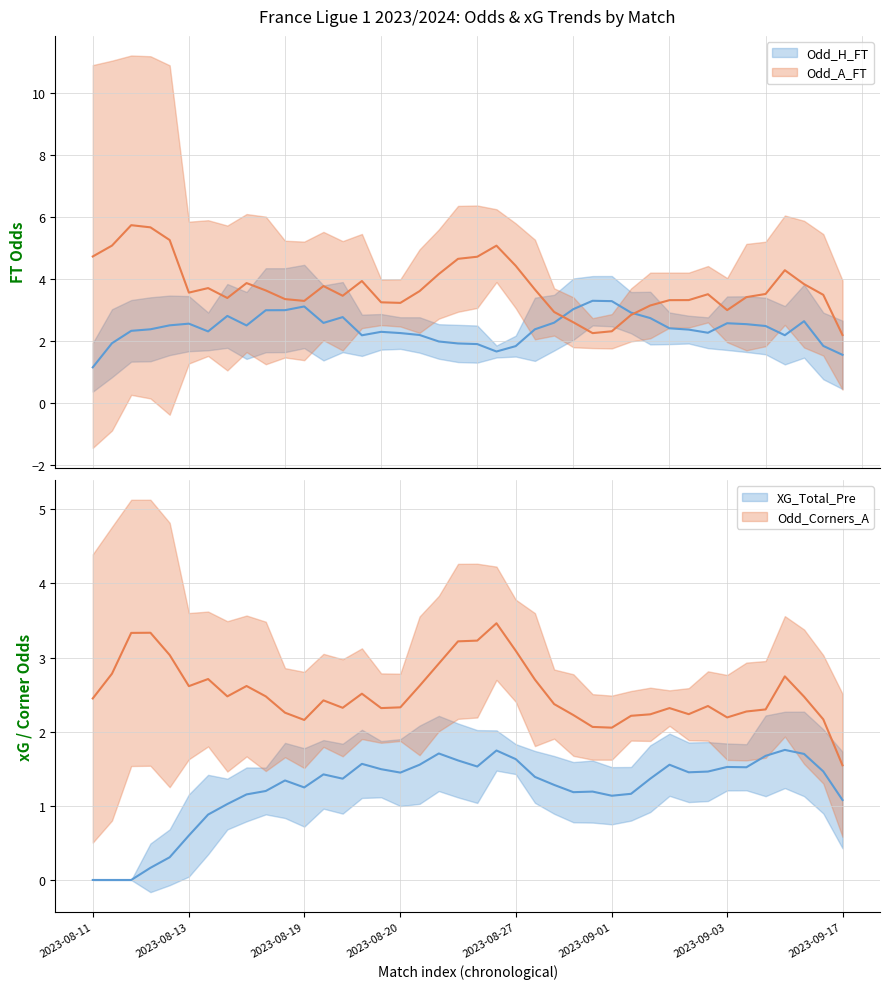

In Odd_Corners_A, how many points are higher than both neighbors (excluding endpoints)?

9